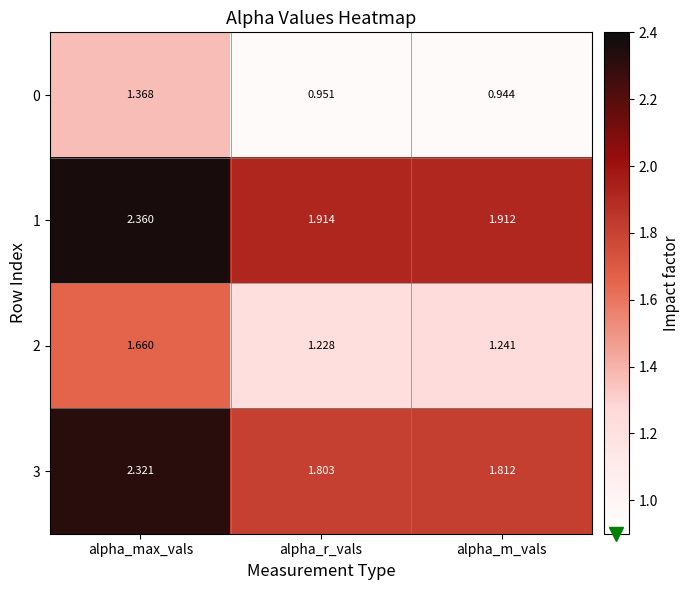

Rank the categories by 1 value from highest to lowest.

alpha_max_vals, alpha_r_vals, alpha_m_vals